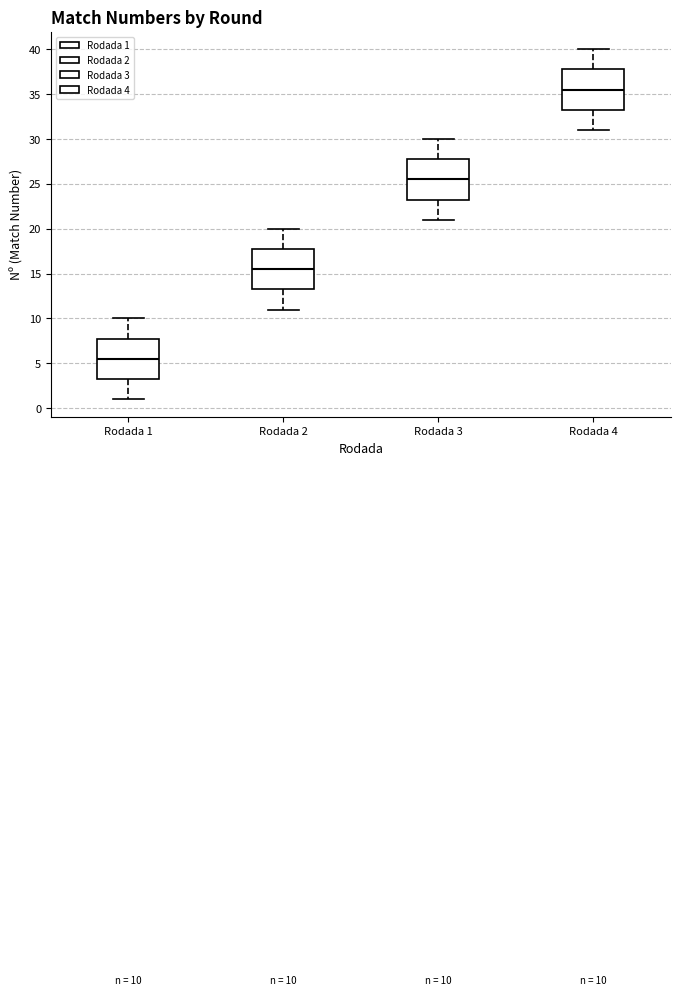

Which box has the highest median line?

Rodada 4